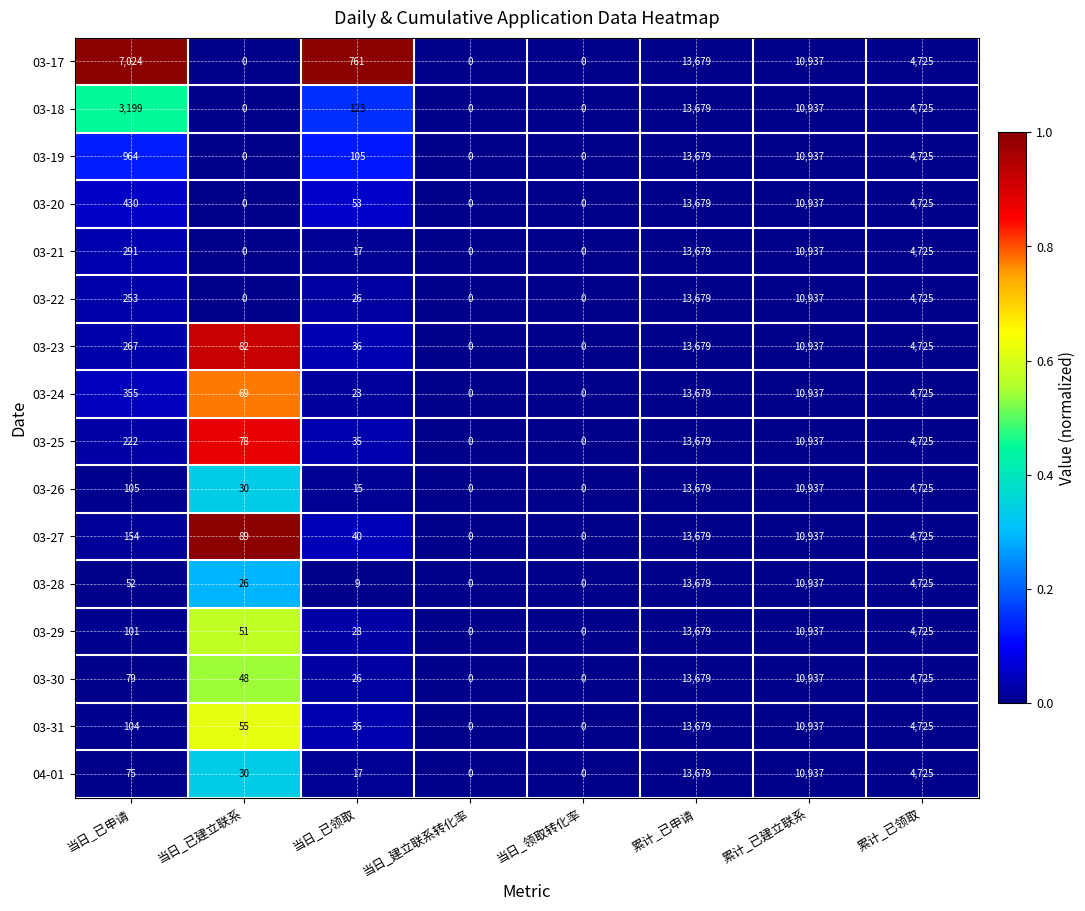

At which label is 04-01 closest to 6839?

累计_已领取